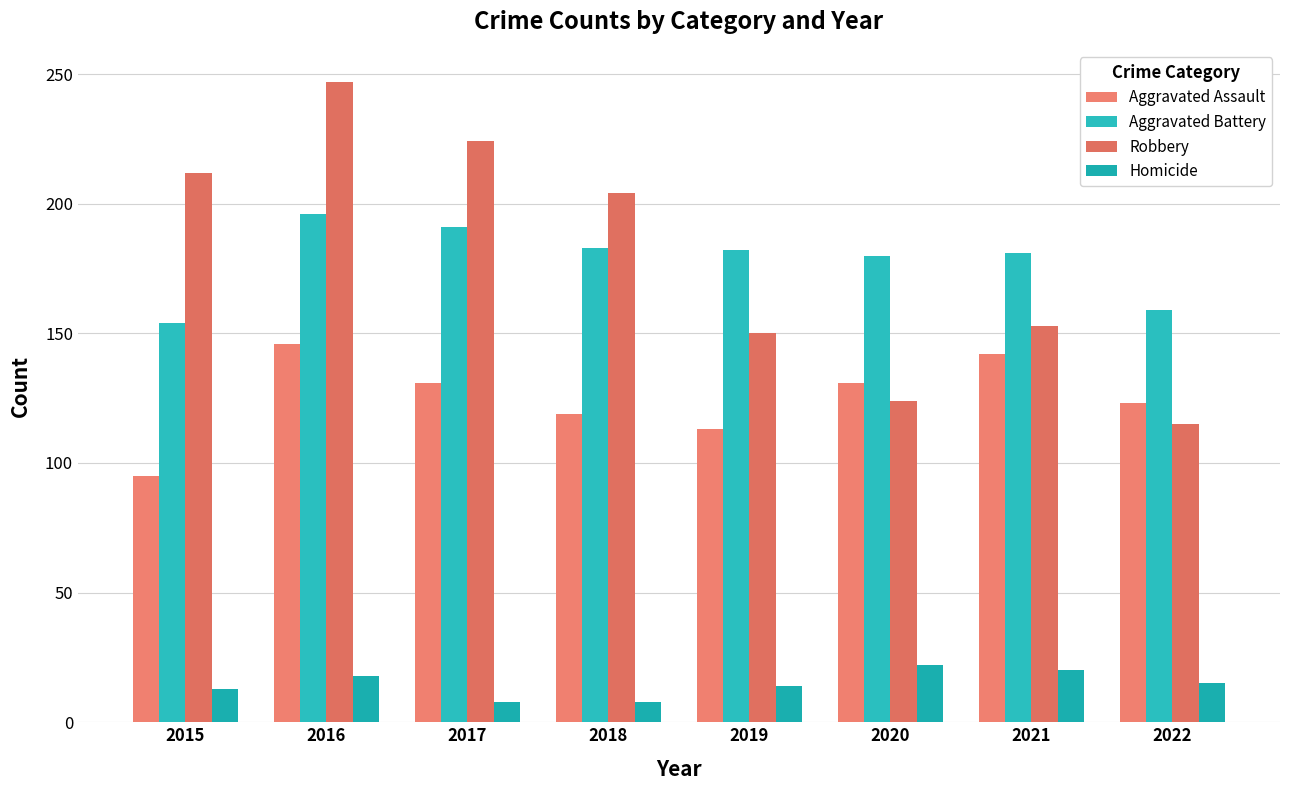

Where is Aggravated Battery nearest to the value 175?

2020